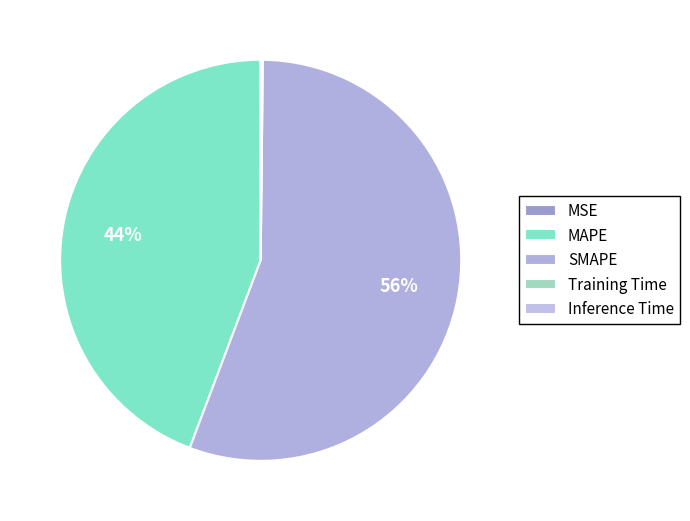

Which slice is the smallest?

MSE